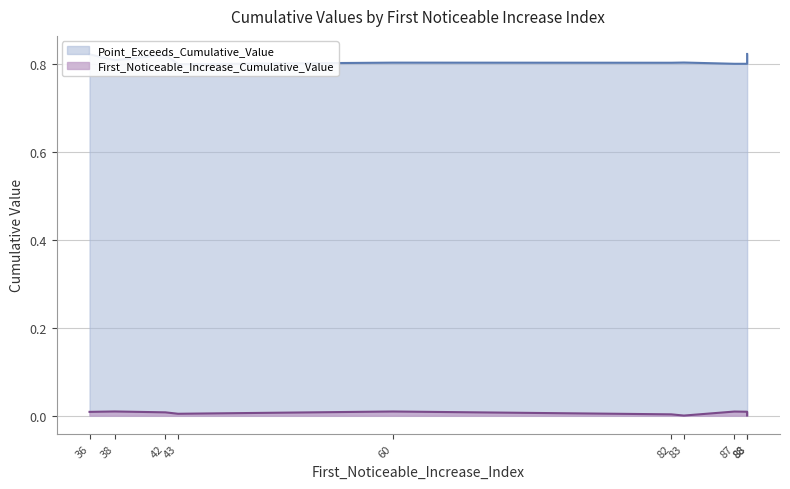

At which label is Point_Exceeds_Cumulative_Value closest to 0?

43